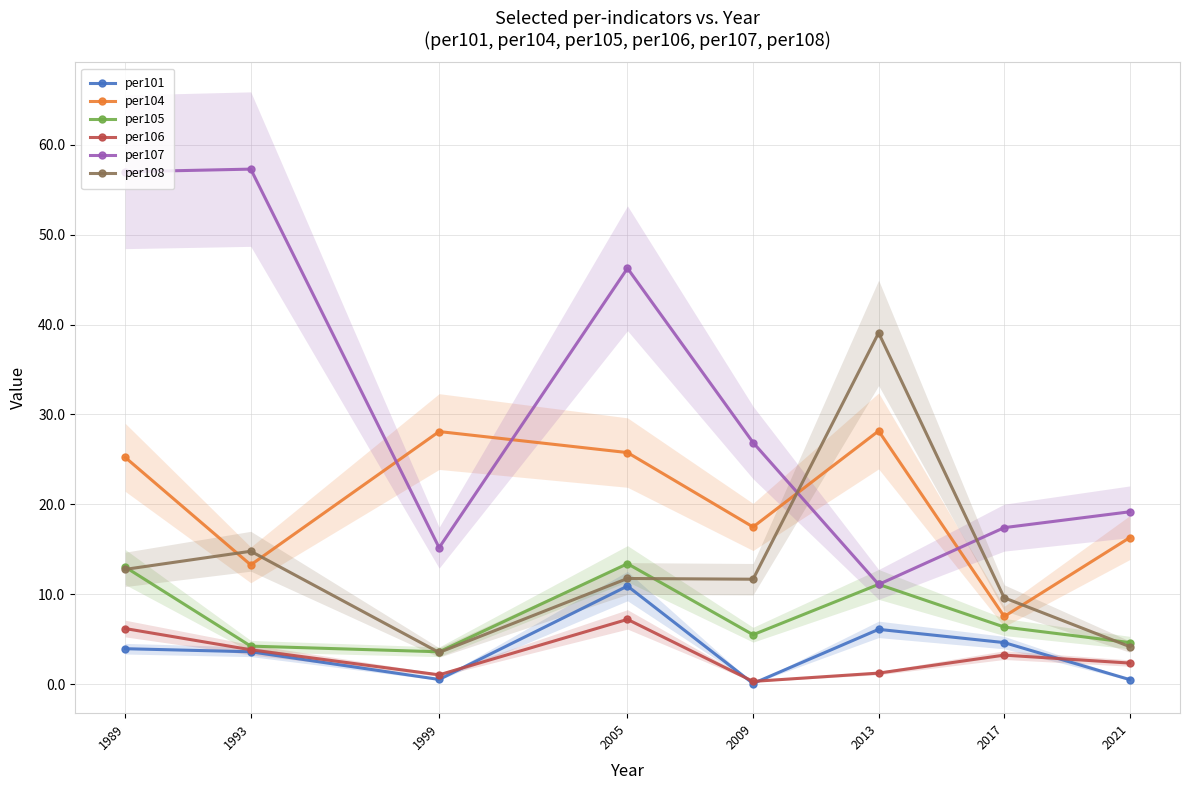

Which series has the largest total across all categories?

per107